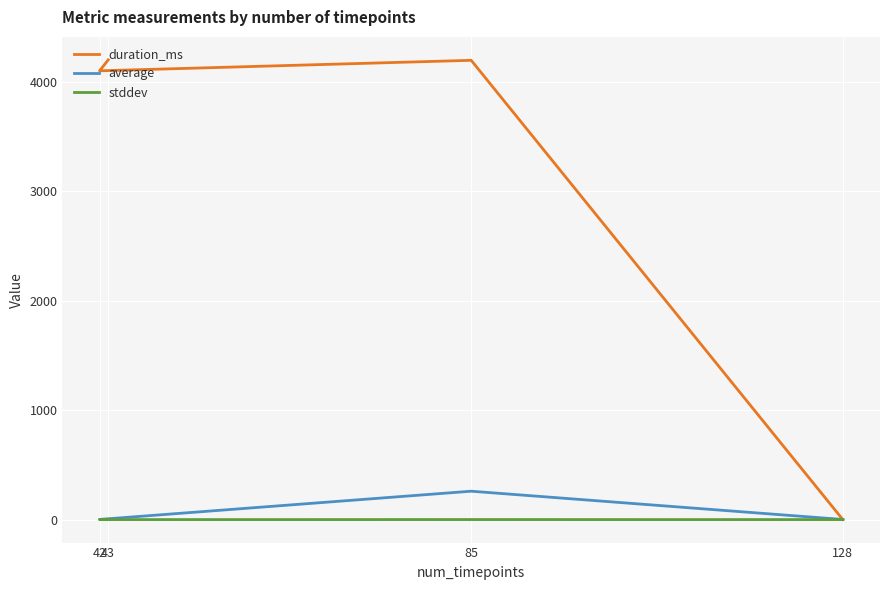

At which category does stddev reach its first local valley?

42